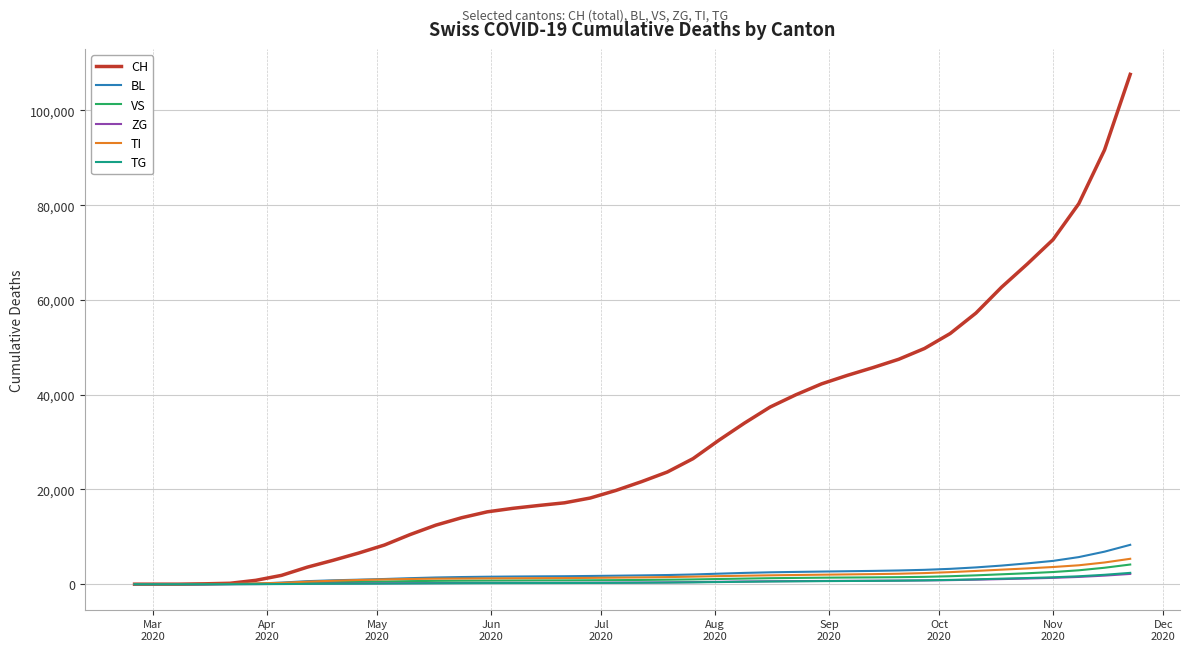

What is the greatest value displayed?

107602